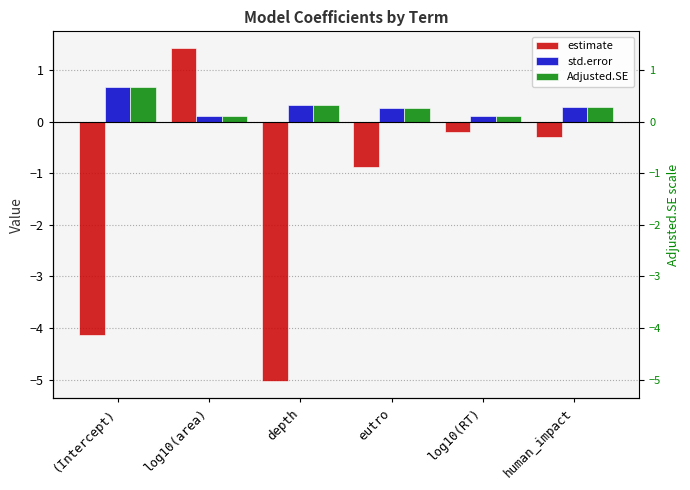

Which category has the lowest value in the Adjusted.SE series?

log10(RT)